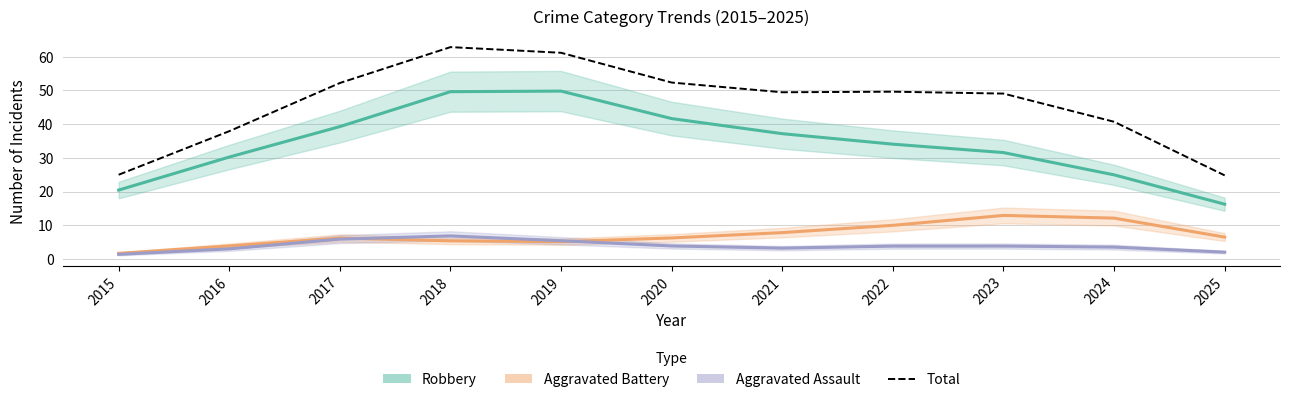

How many lines are shown in the chart?

4